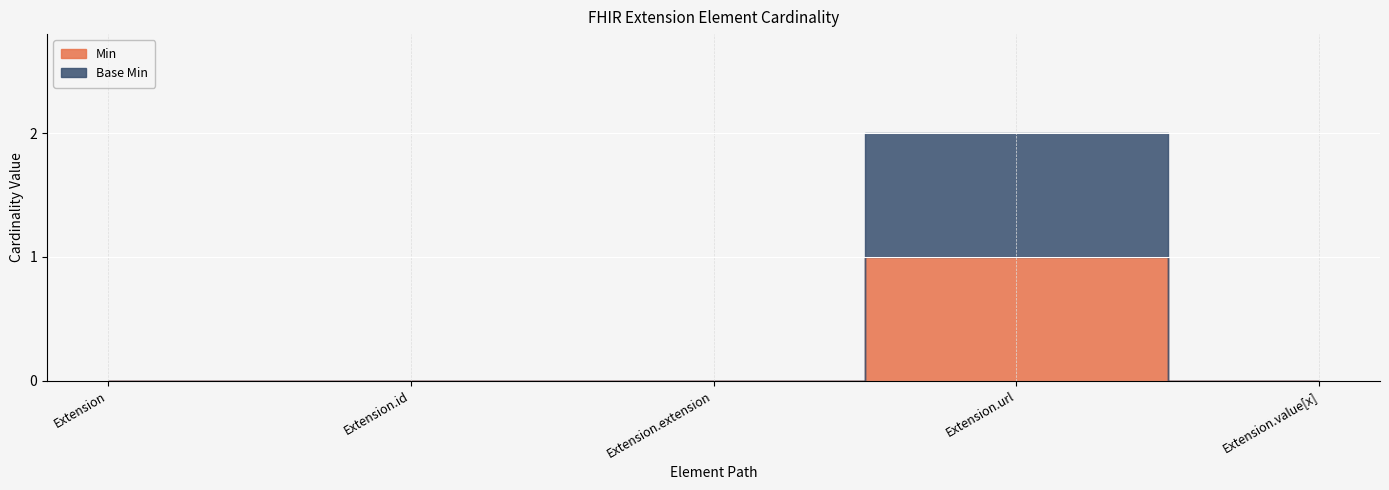

Reading left to right, transcribe all the data shown in this chart.

Min: 0	0	0	1	0
Base Min: 0	0	0	1	0